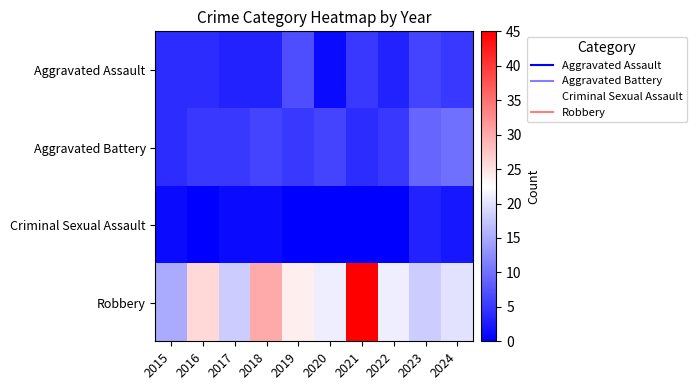

What is the total value across all series at 2017?

27